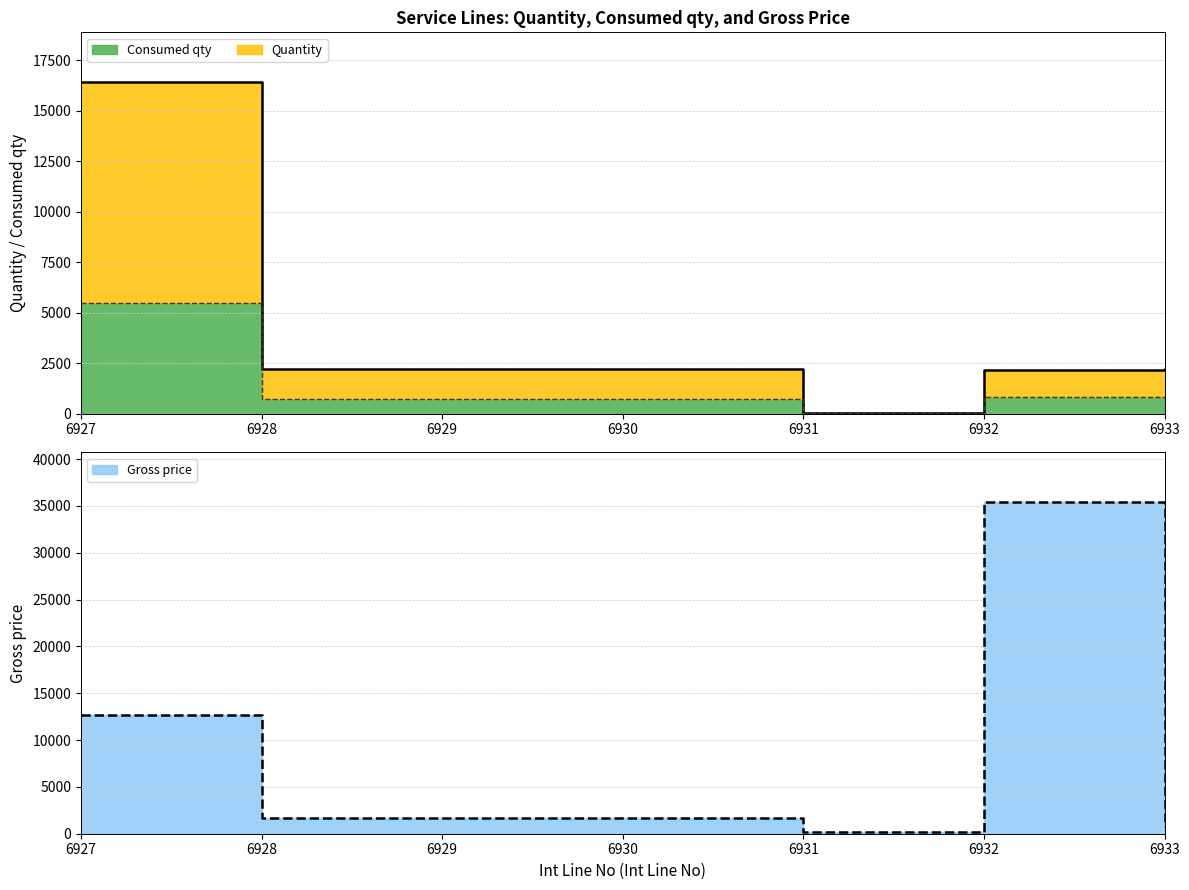

At which category is the sum across all series the highest?

6932